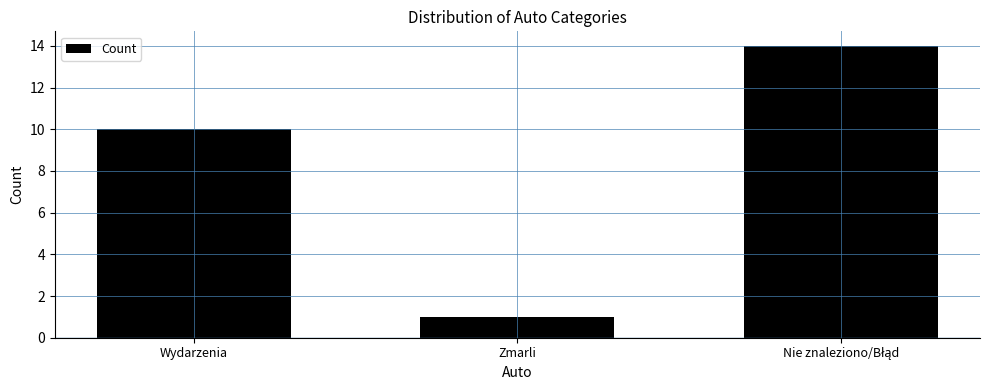

How many values are below 10?

1